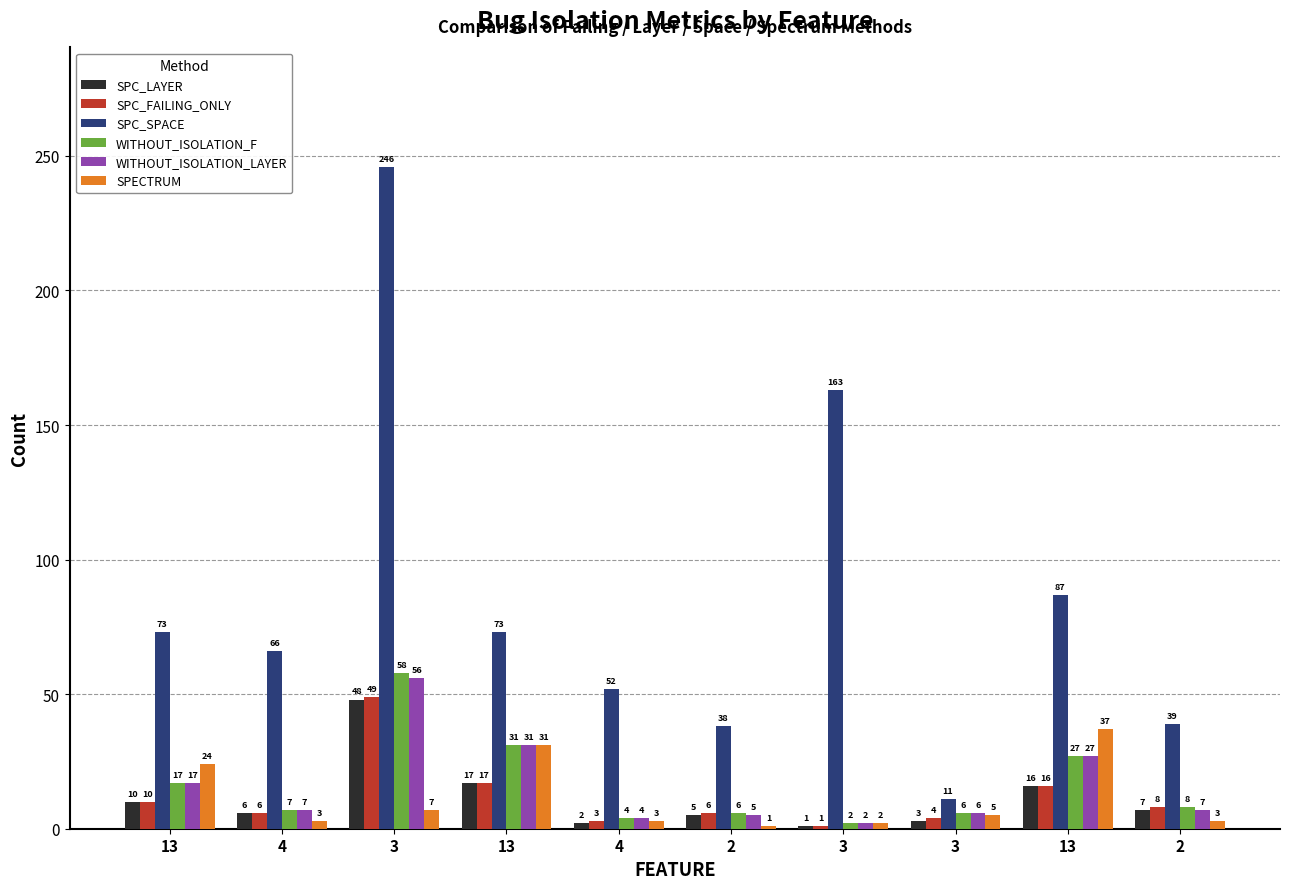

Are the bars horizontal?

No